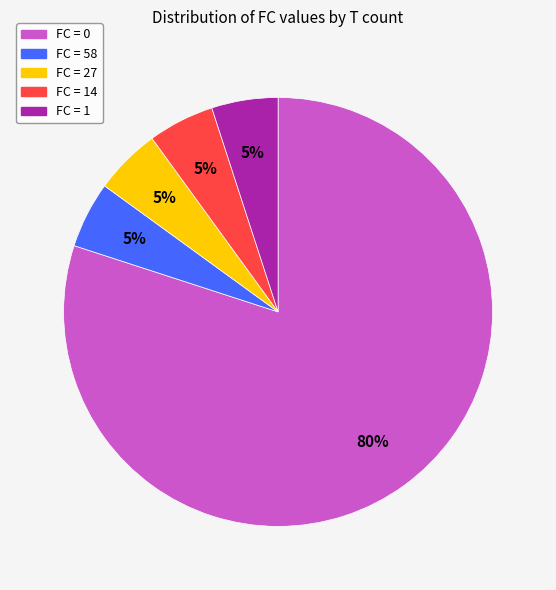

To the nearest percent, what is the average slice percentage?

20%